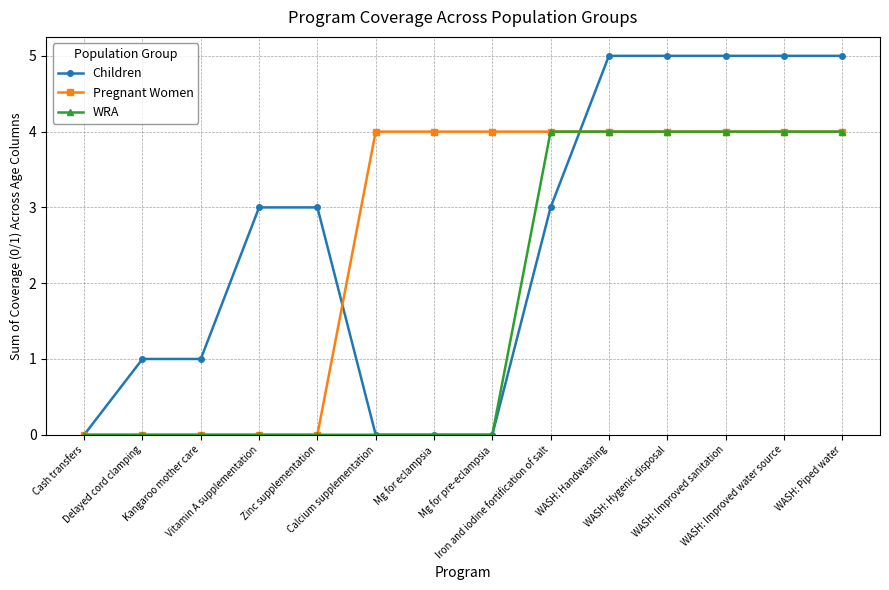

Which series has the largest range (max minus min)?

Children